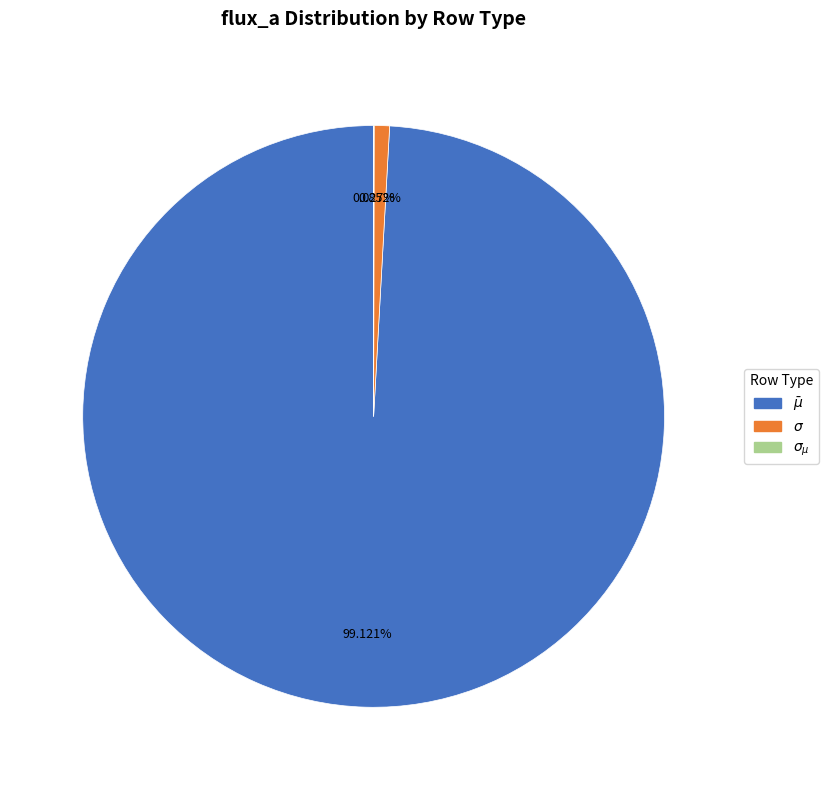

Does any single category account for the majority?

Yes